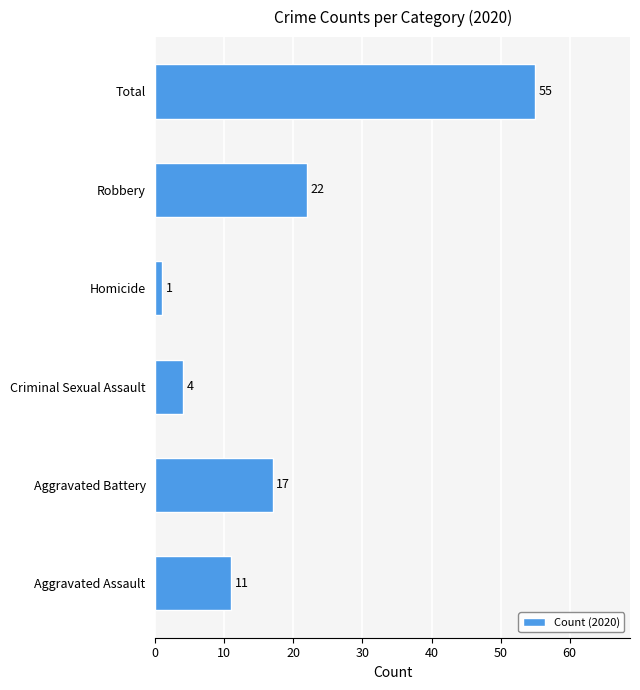

Reading top to bottom, transcribe all the data shown in this chart.

Total=55	Robbery=22	Homicide=1	Criminal Sexual Assault=4	Aggravated Battery=17	Aggravated Assault=11